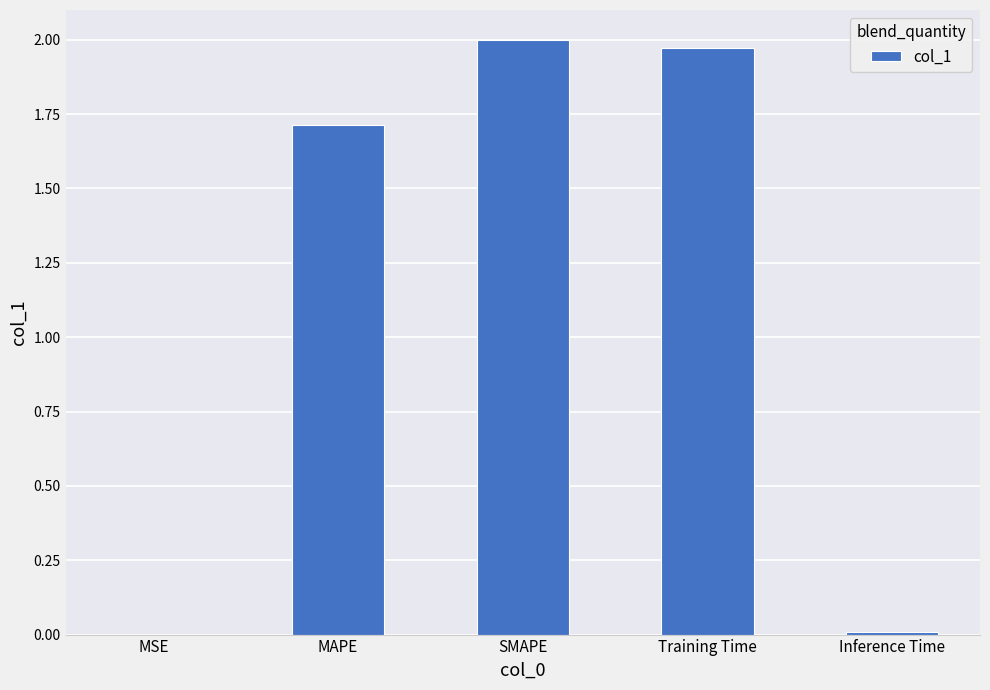

What is the sum of all values?

5.7